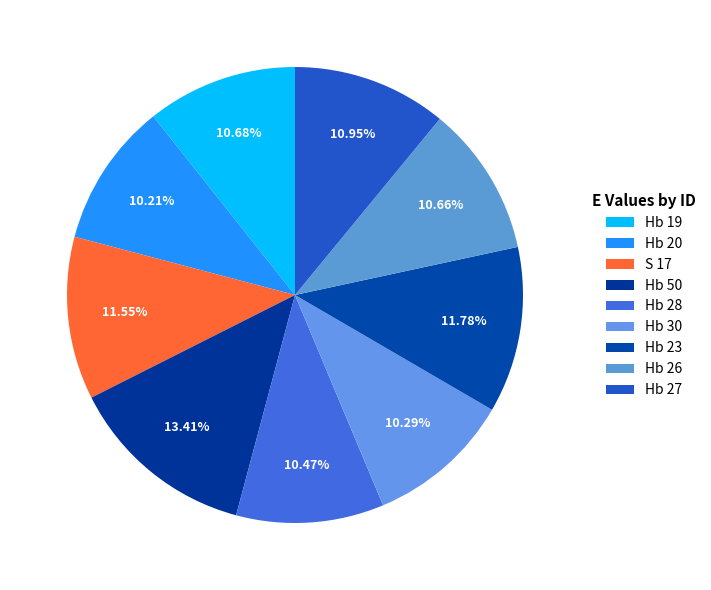

How many segments does this pie chart have?

9